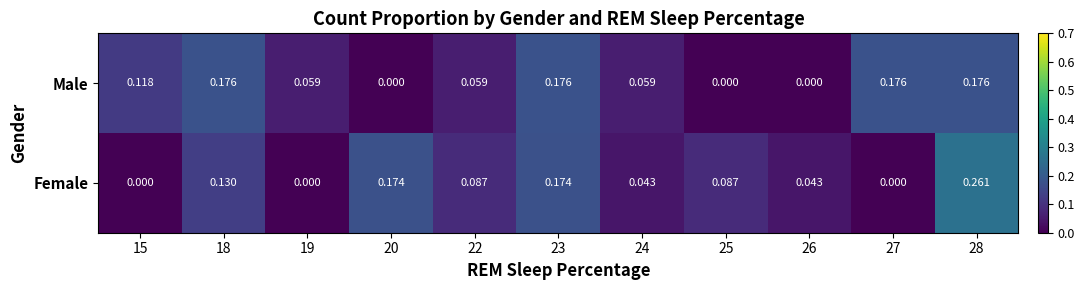

How many positive values does the Male series have?

8